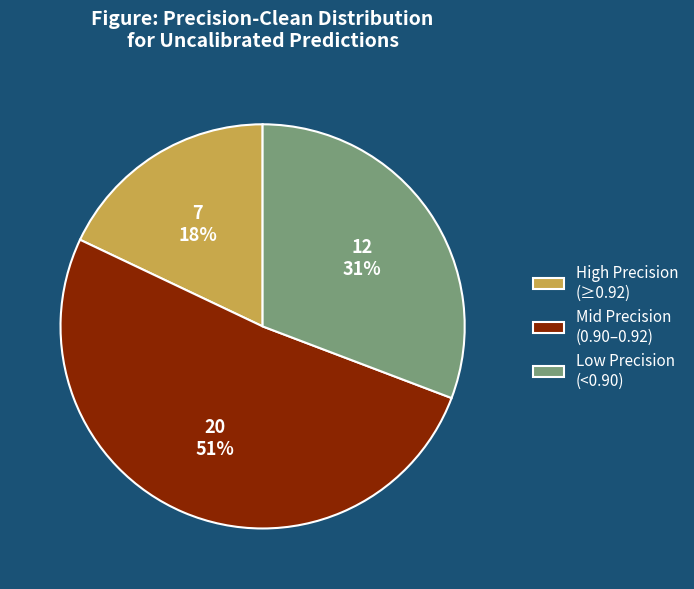

Which category accounts for the majority?

Mid Precision (0.90–0.92)